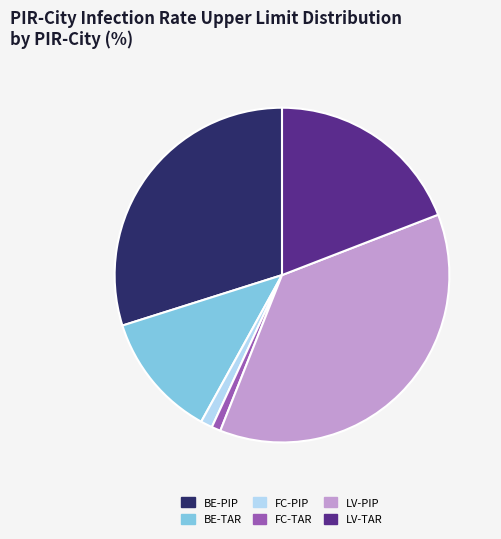

What is the ratio of the value at BE-PIP to the value at FC-TAR?

34.2